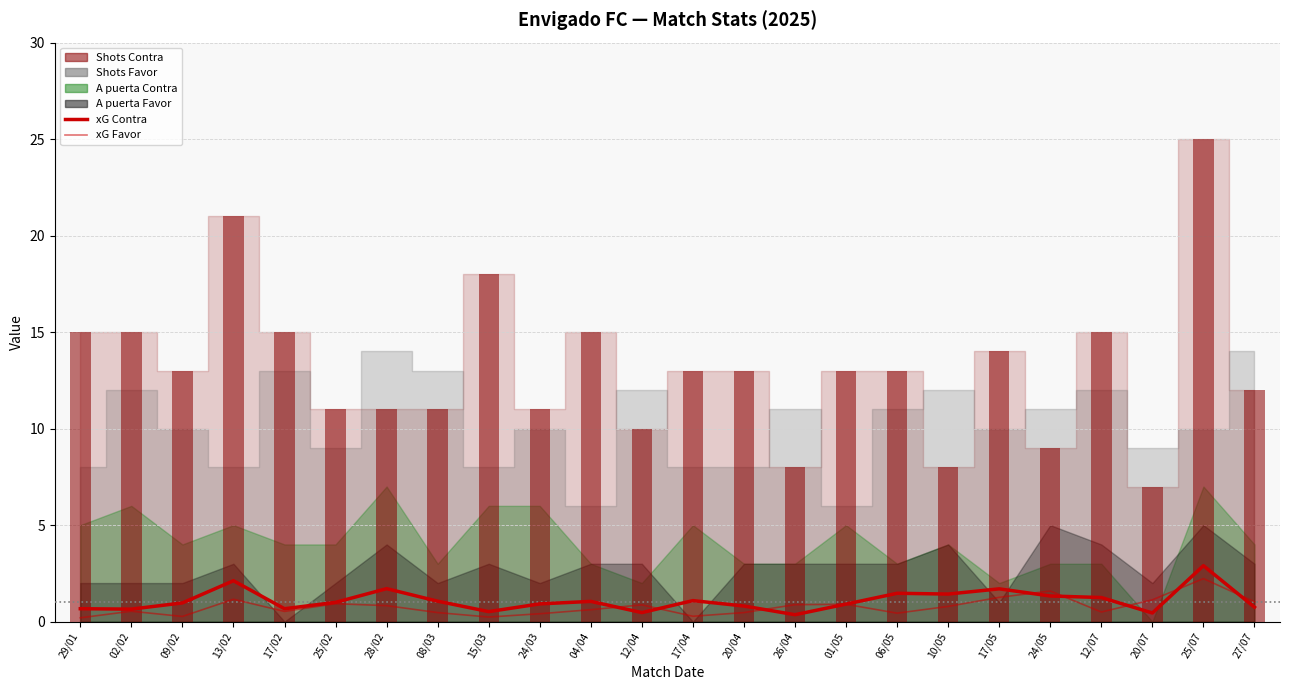

What is the maximum value for xG Favor?

2.2